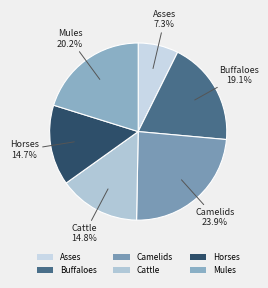

To the nearest percent, what portion does Asses represent?

7%